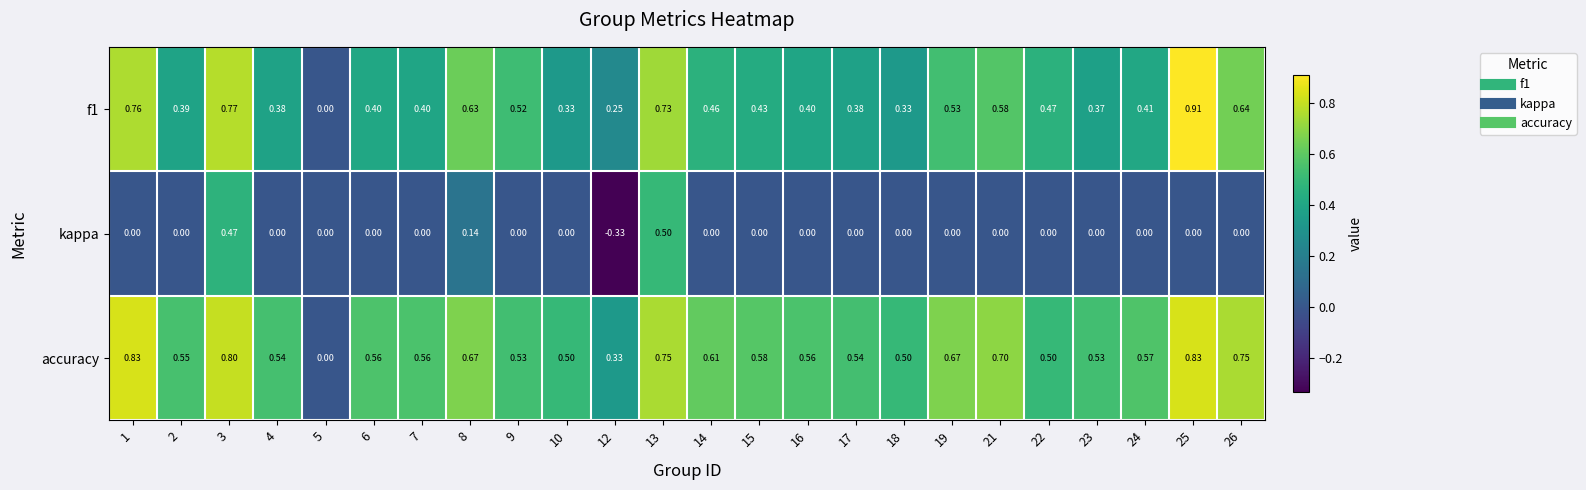

Which series has the largest total across all categories?

accuracy